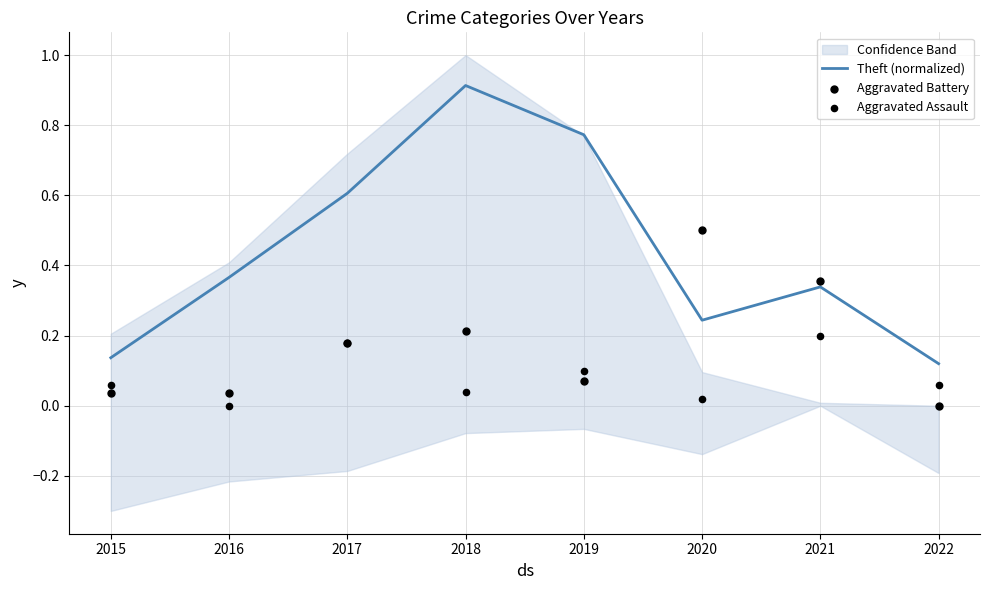

What is the total value across all series at 2020?

0.8